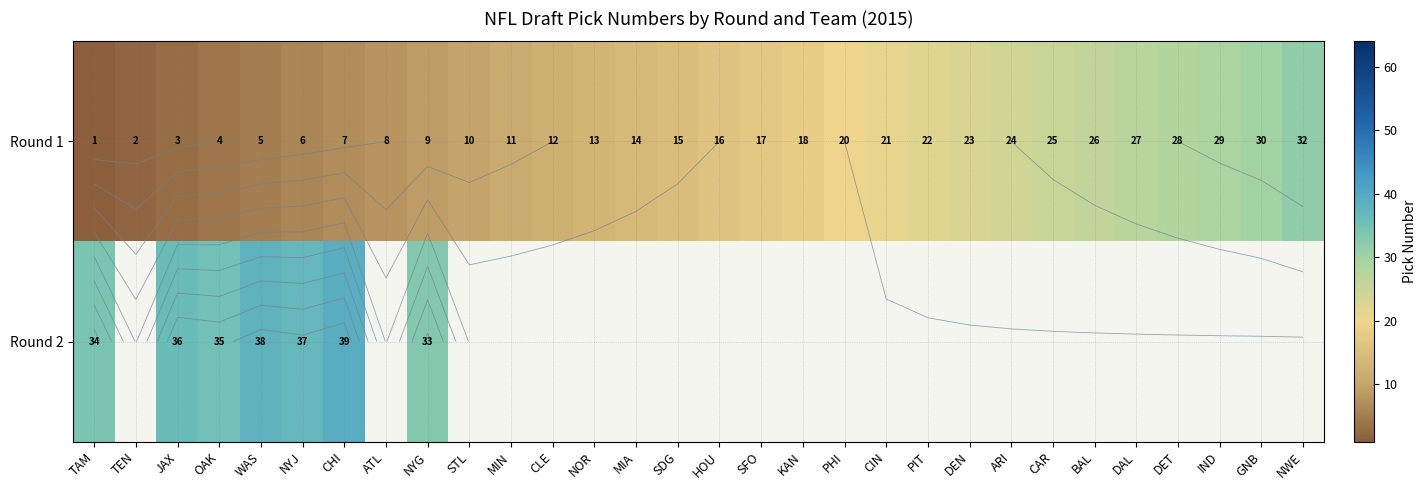

What is the sum of all Round 1 values?

478.0